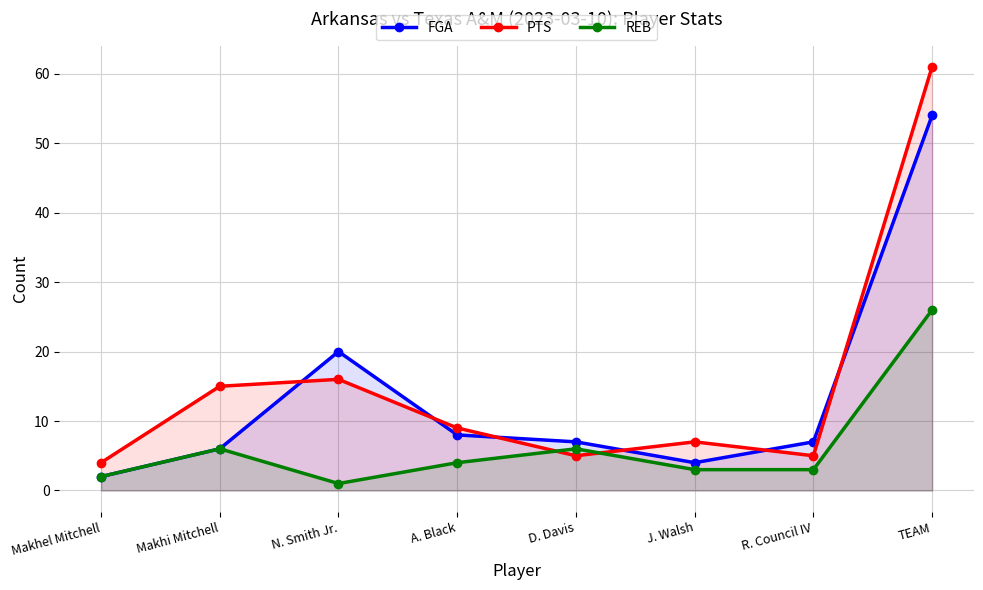

How many lines are shown in the chart?

3